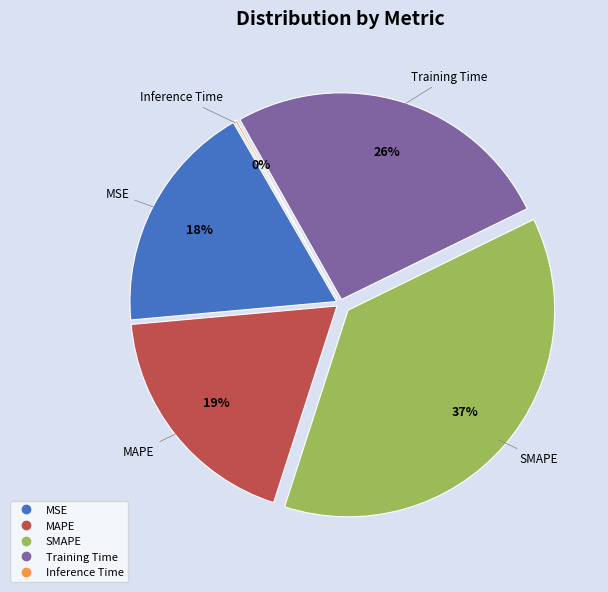

Between Inference Time and SMAPE, which is larger?

SMAPE